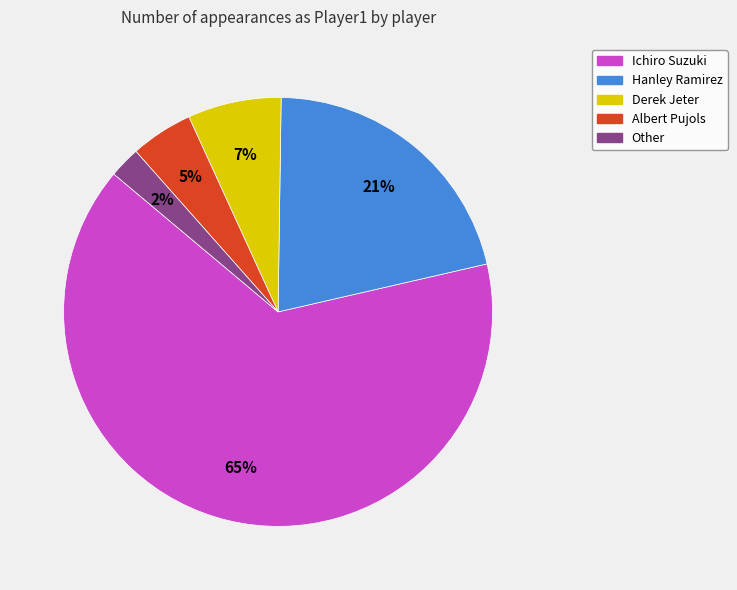

To the nearest percent, what is the combined percentage of Hanley Ramirez and Derek Jeter?

28%